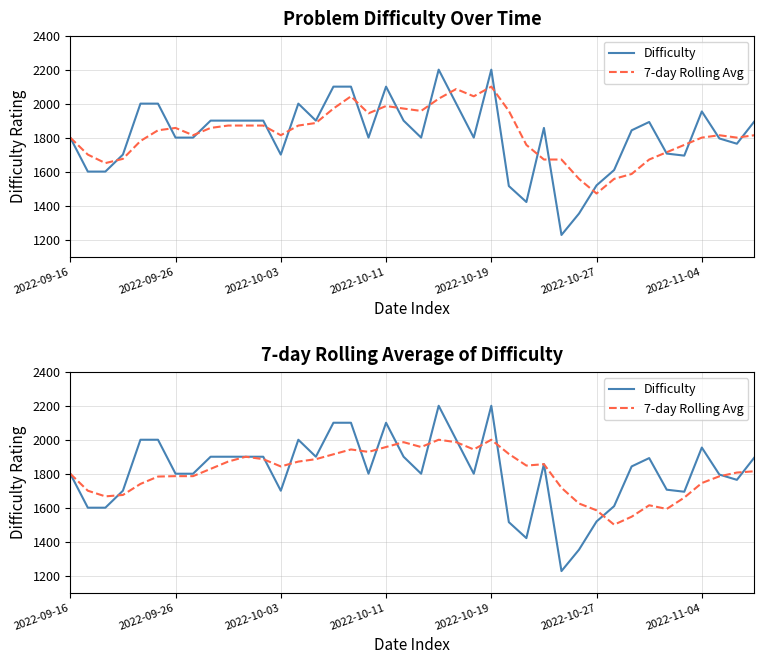

Which has a higher value, 14 or 15?

15